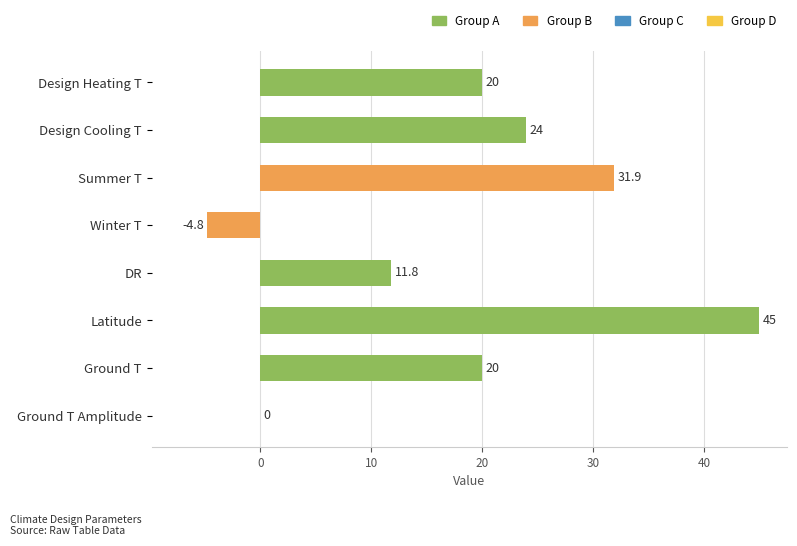

The value at Ground T is 33.5. True or false?

False